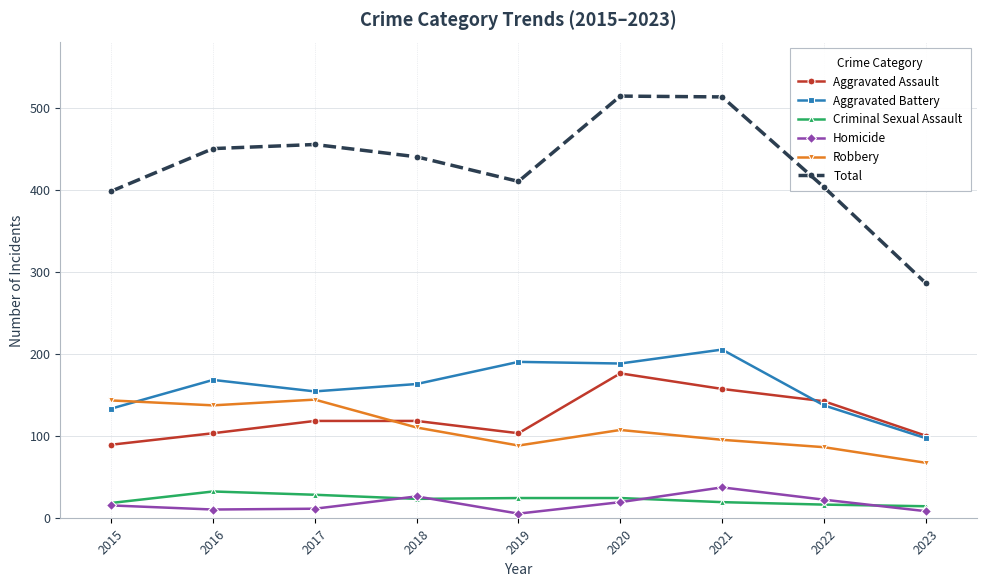

At how many categories does at least one series exceed 476?

2